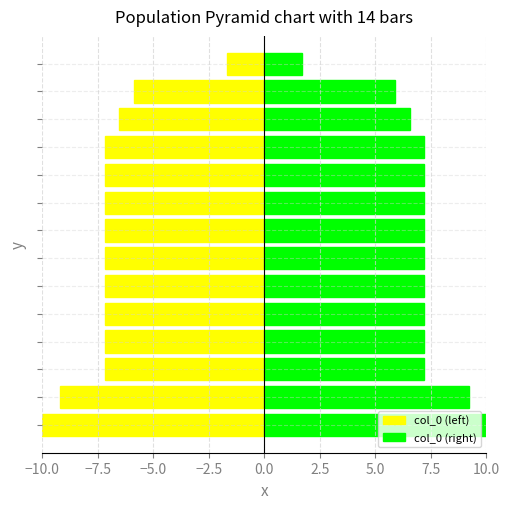

Count the number of categories in the chart.

14